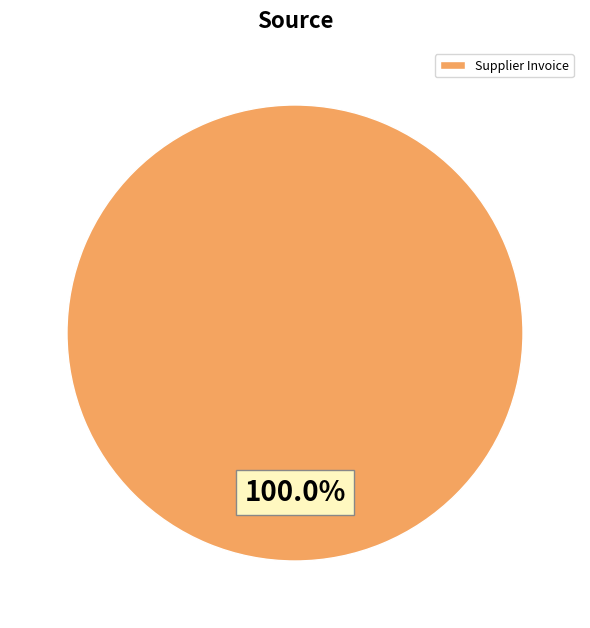

Rank the categories by value from highest to lowest.

Supplier Invoice